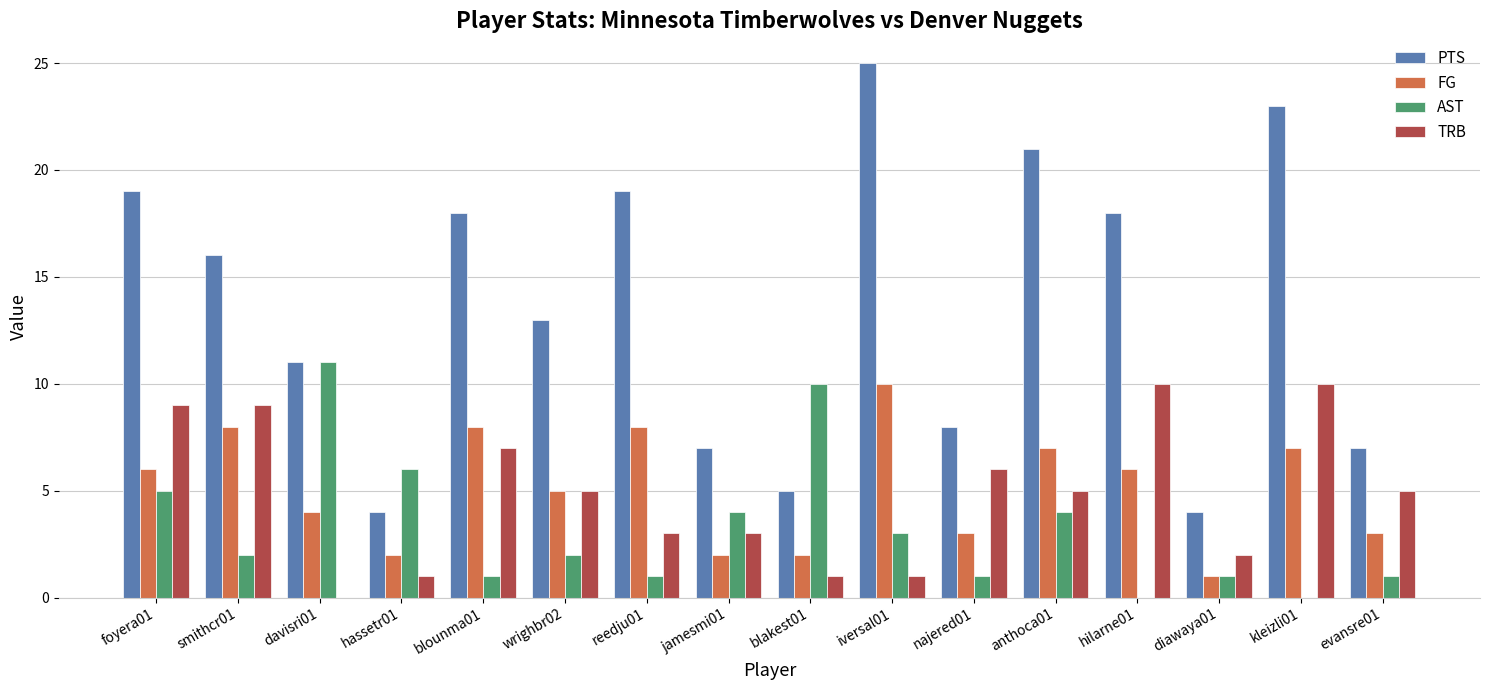

Where does the PTS series first go above 16?

foyera01